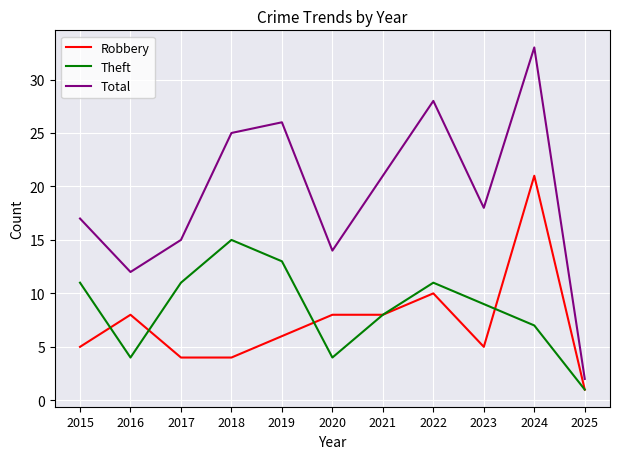

True or false: Robbery and Total cross at least once.

False